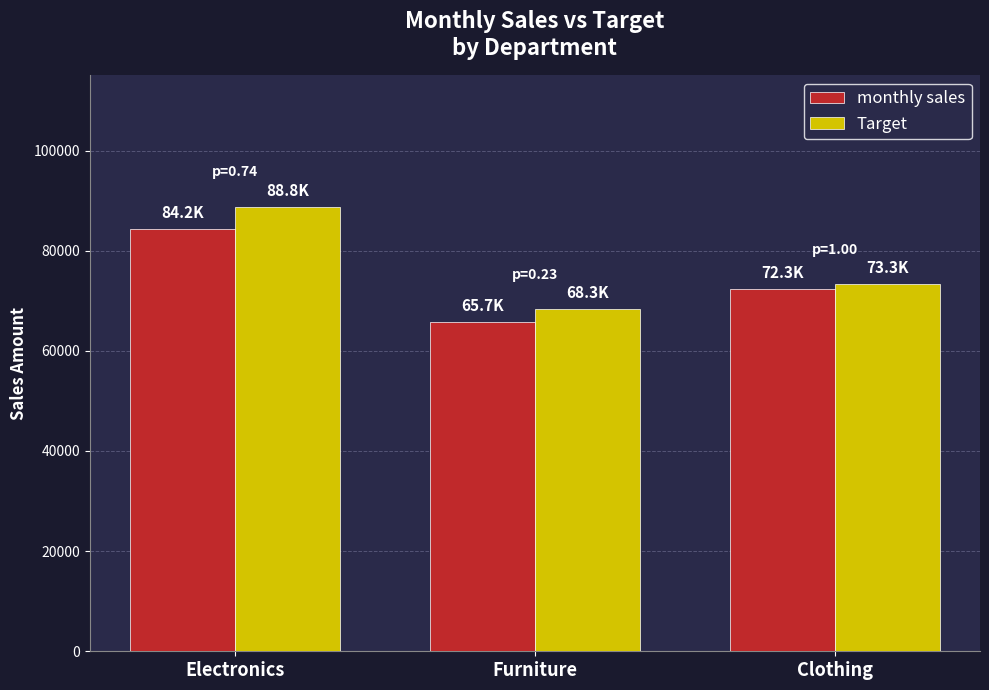

What is the sum of the monthly sales values at Electronics and Furniture?

149916